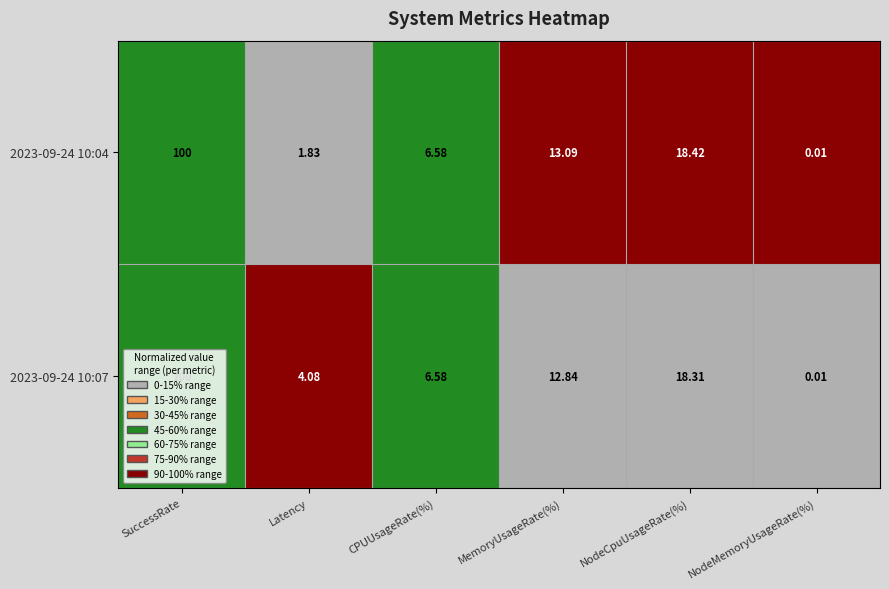

At which label does 2023-09-24 10:07 reach its peak?

SuccessRate